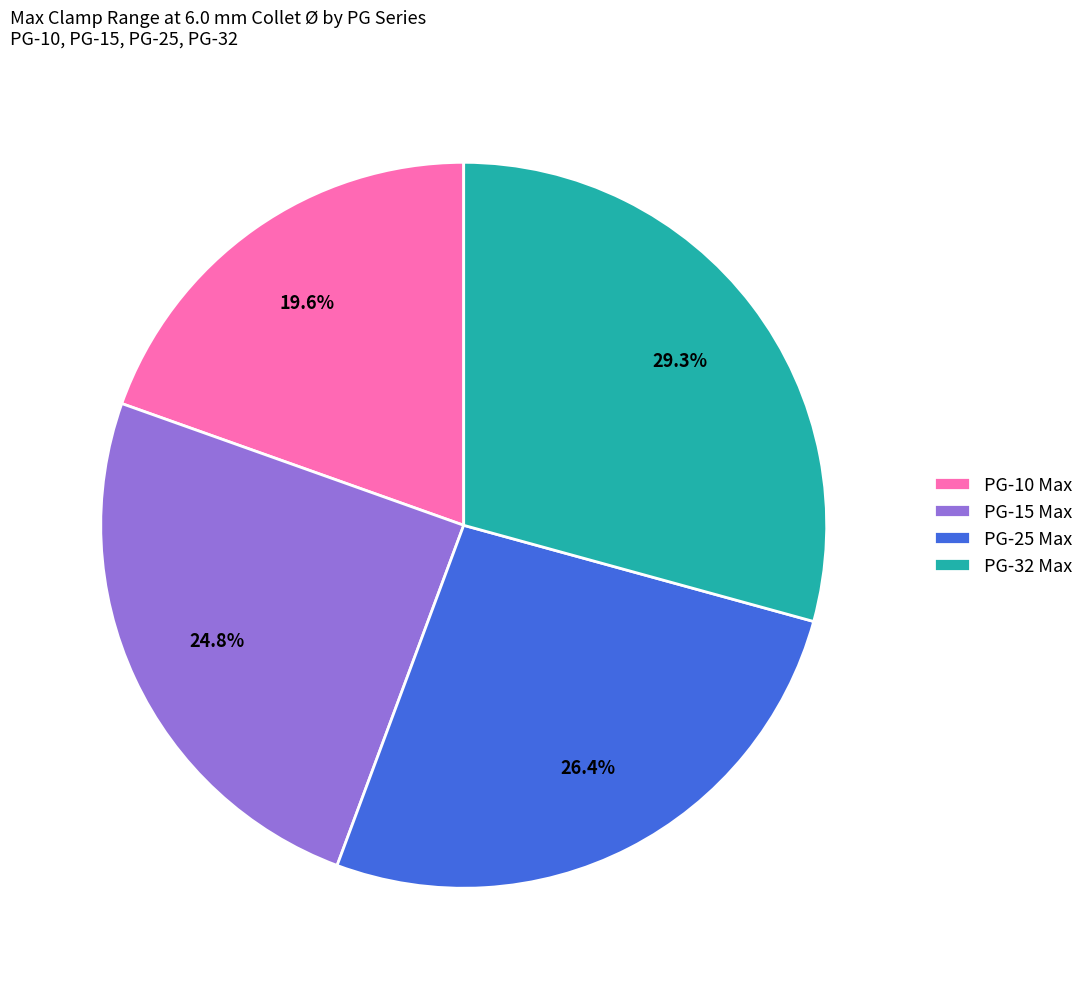

What portion of the pie excludes PG-25 Max?

73.6%